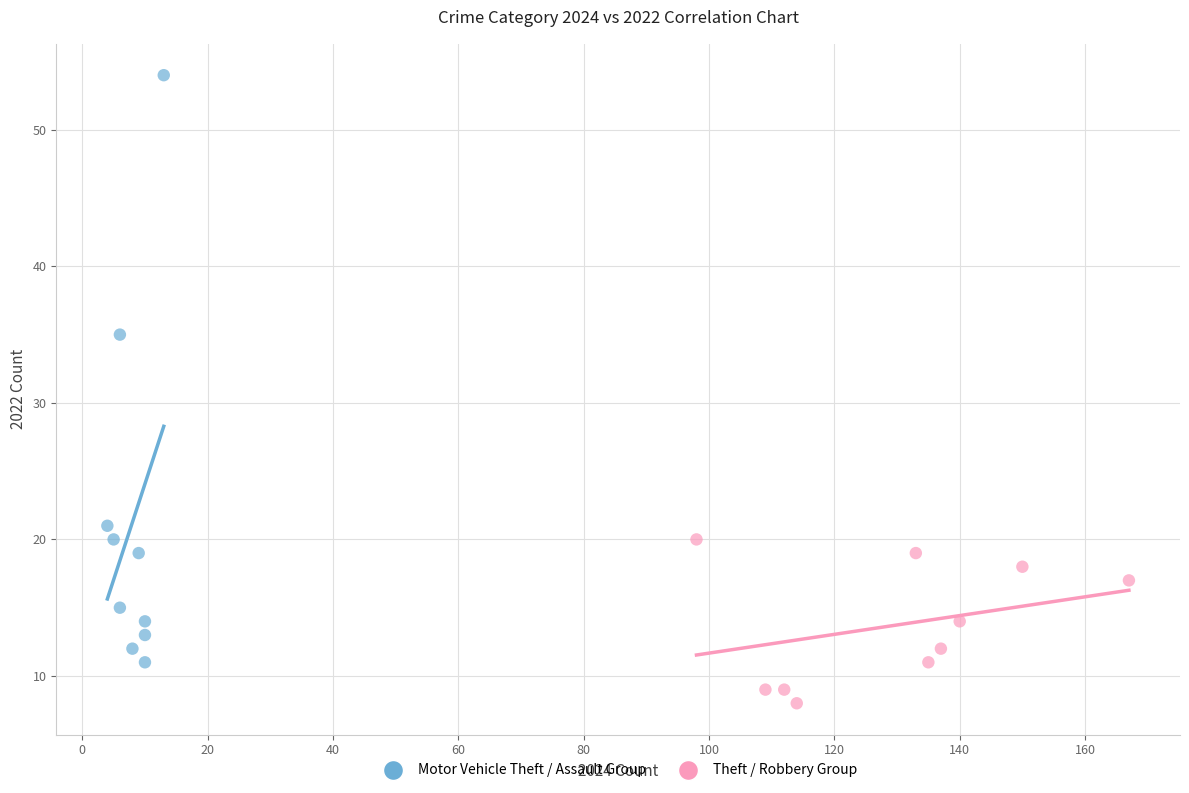

Which series reaches the minimum Y coordinate?

Theft / Robbery Group